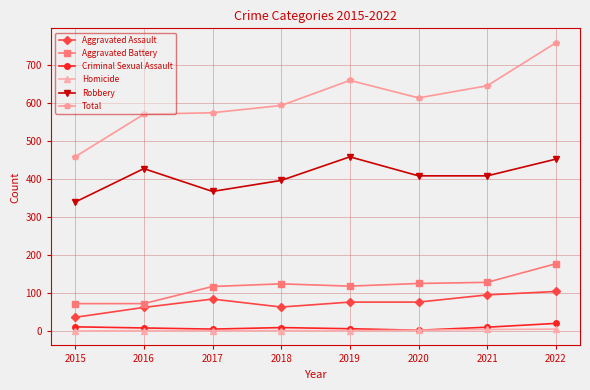

Count the number of data series in this chart.

6